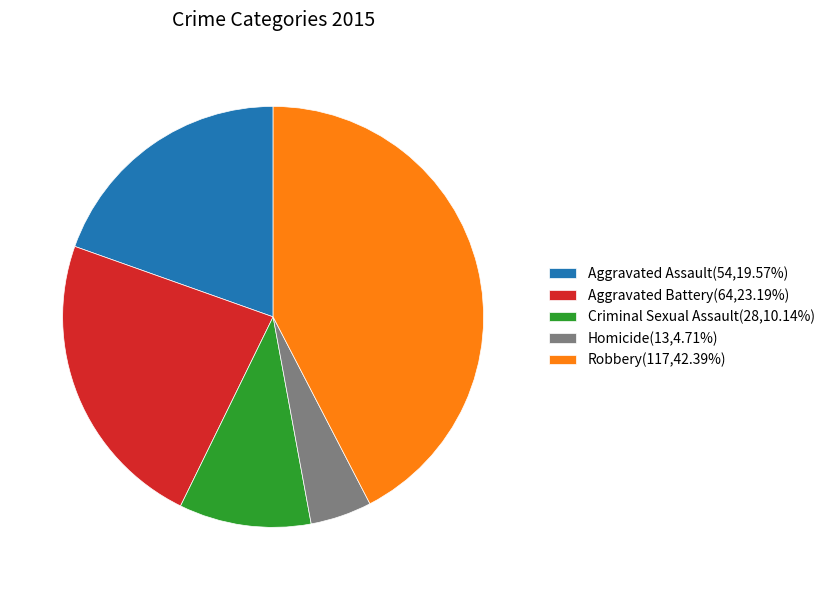

Does Aggravated Assault account for over 50% of the chart?

No